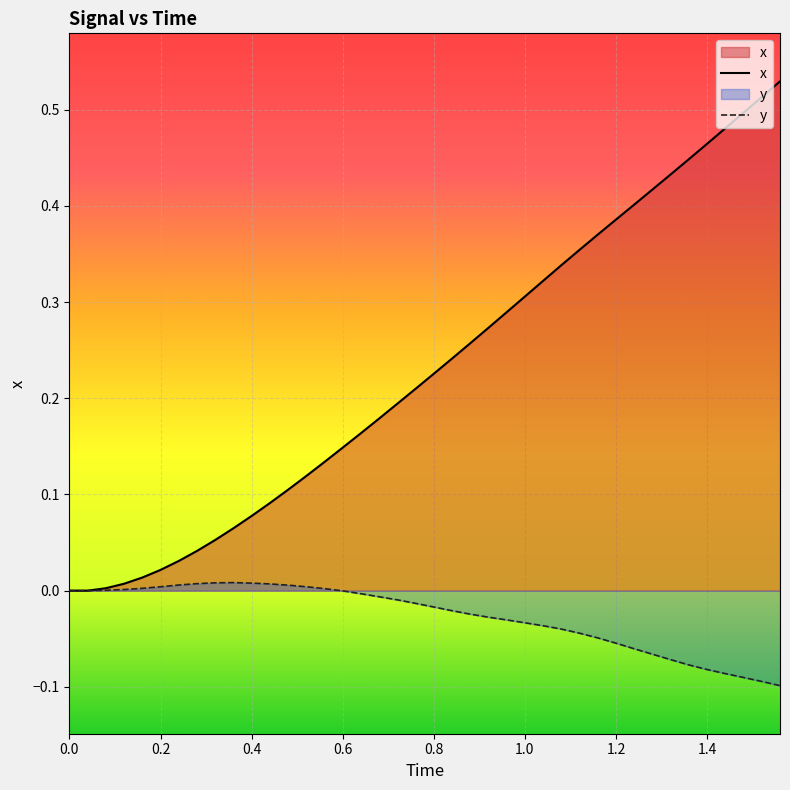

Which series has the largest range (max minus min)?

x